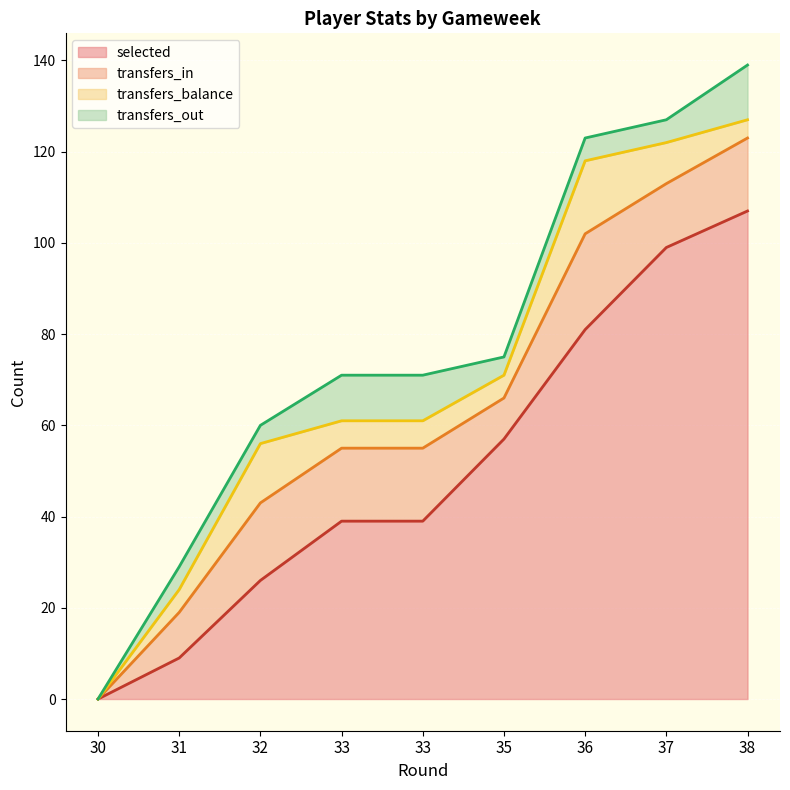

How many interior local valleys does the transfers_balance series have?

1